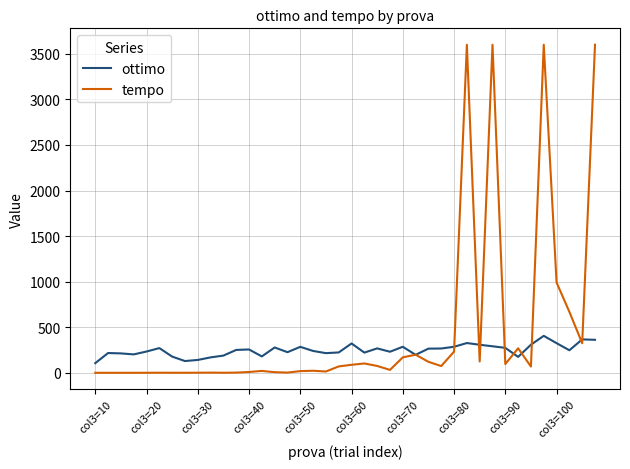

Rank the series by their maximum value, from lowest to highest.

ottimo, tempo